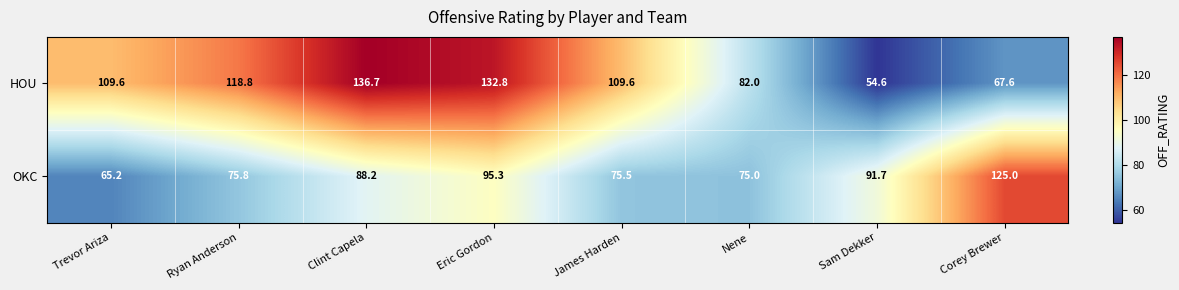

Which series has the largest total across all categories?

HOU